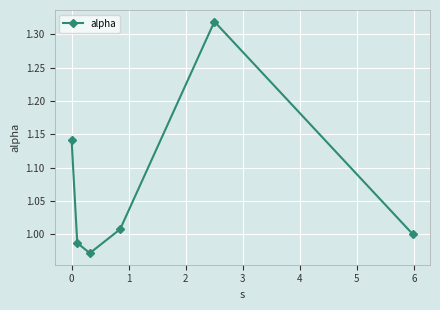

True or false: there are more than 0 points higher than both neighbors.

True